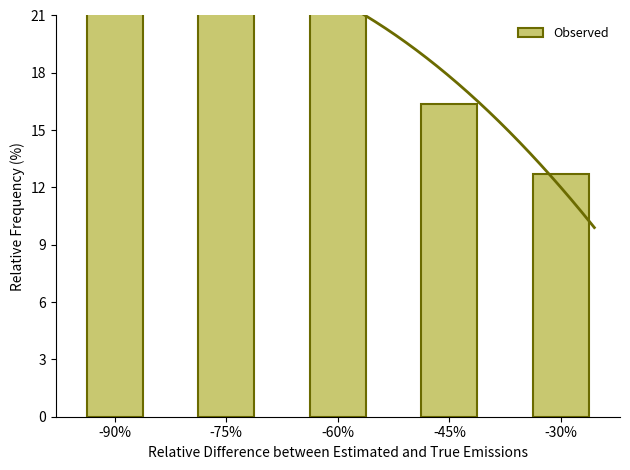

What is the difference between the maximum and minimum values?

12.7